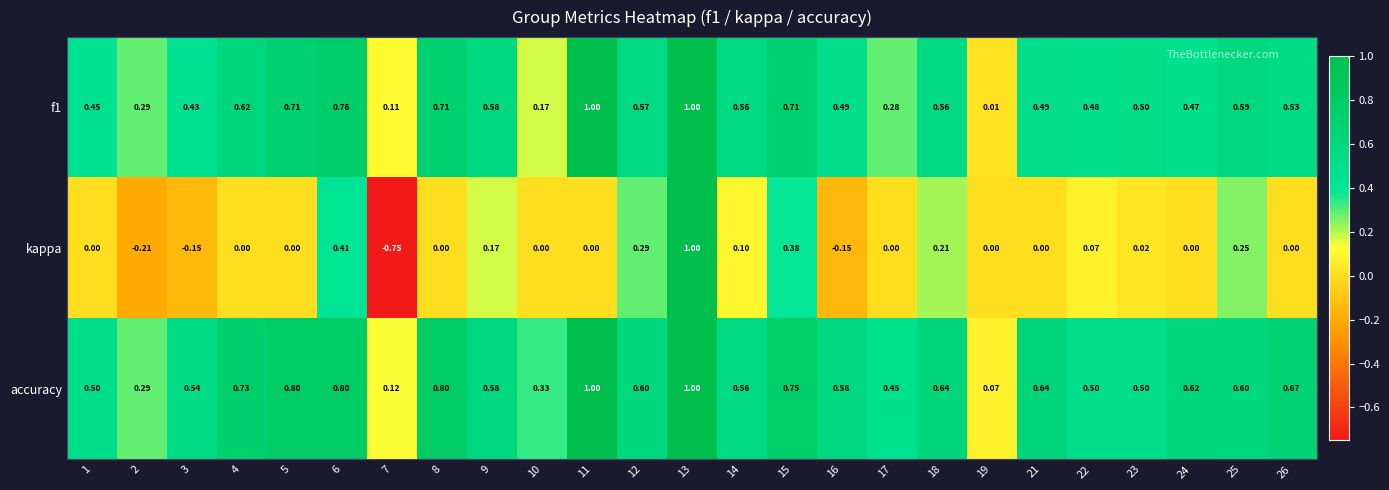

How many series are shown in this chart?

3